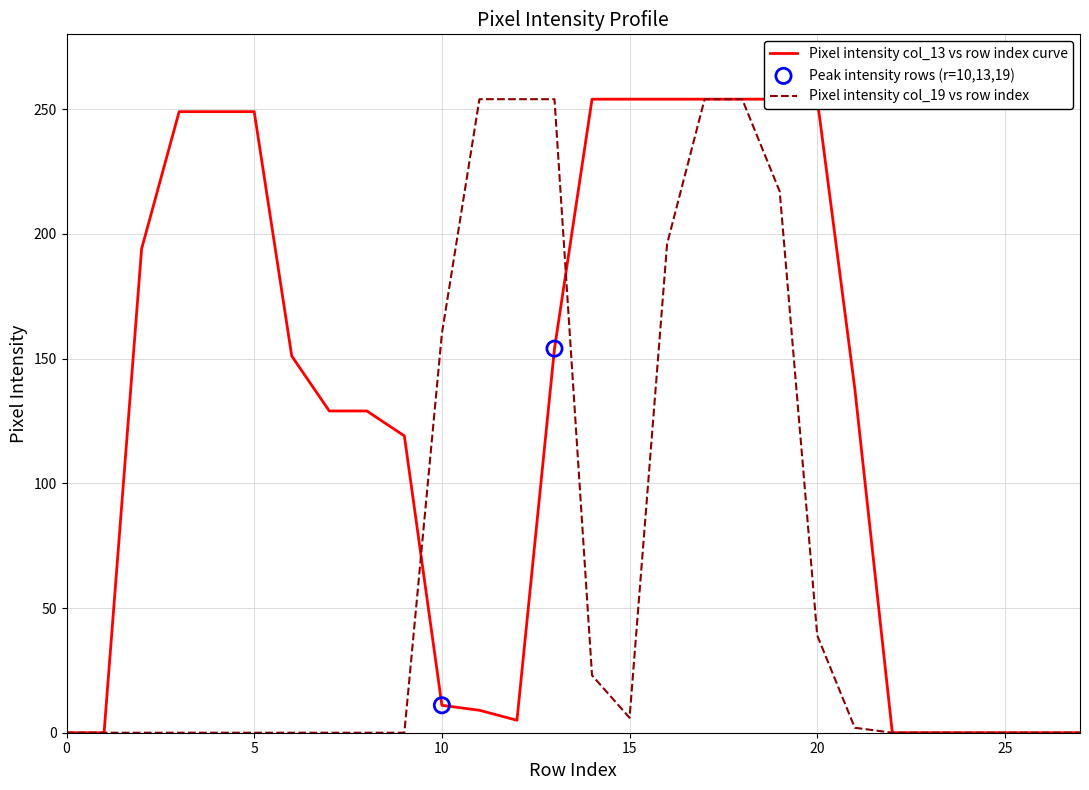

Which series contains the lowest Y value?

col_13